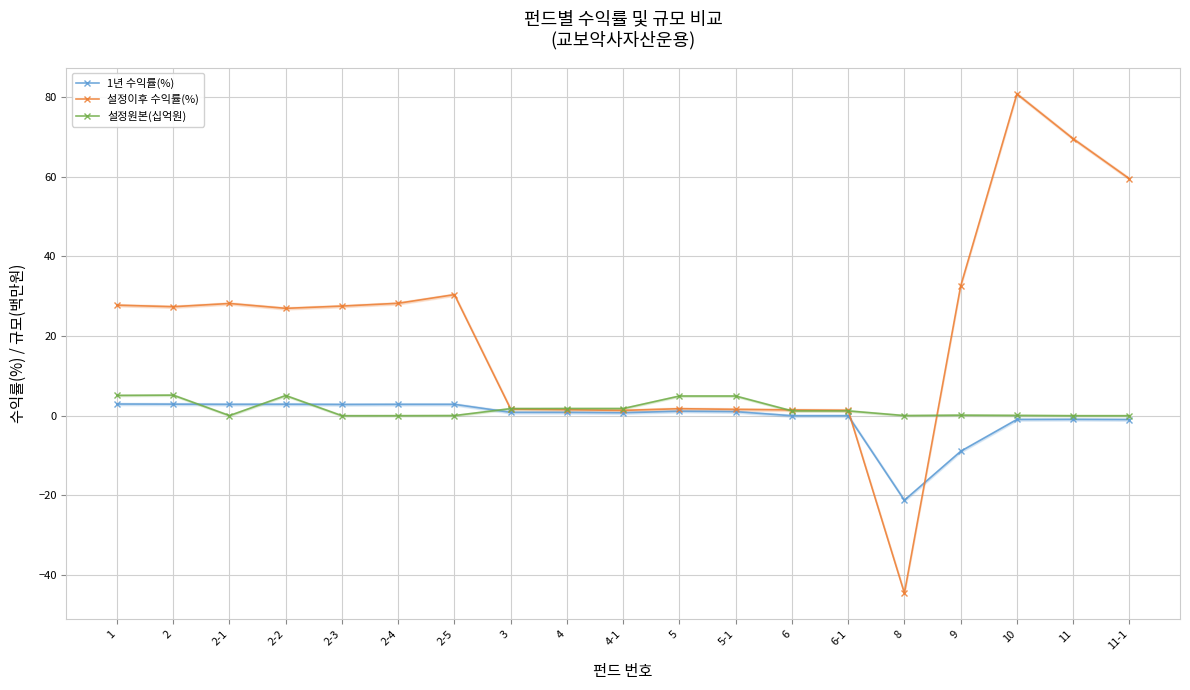

What are all the series names shown in the legend?

1년 수익률(%), 설정이후 수익률(%), 설정원본(십억원)